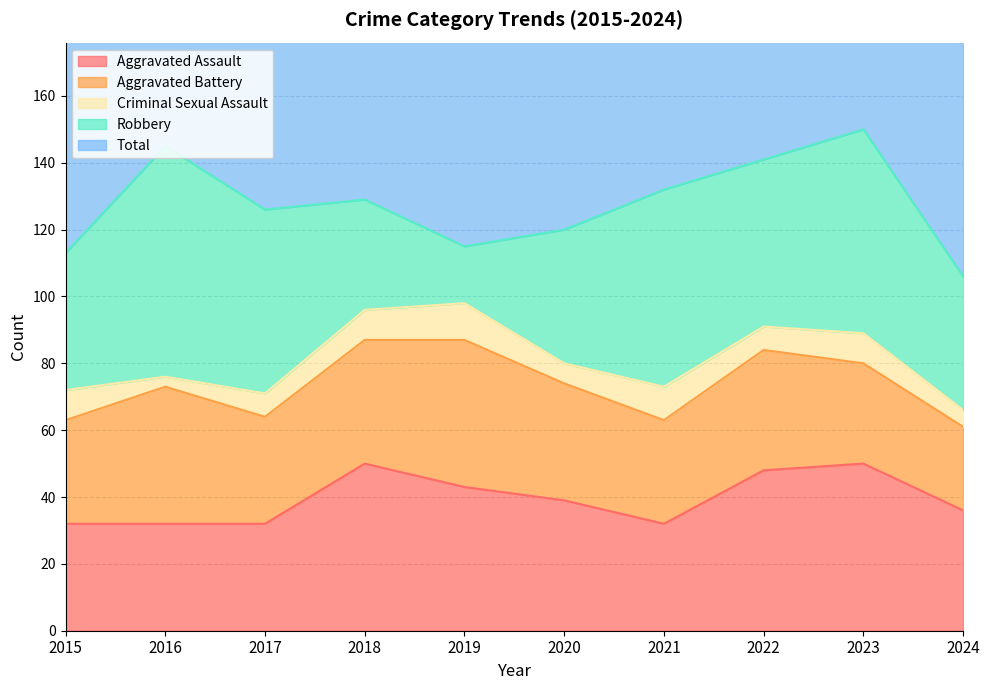

What are all the series names shown in the legend?

Aggravated Assault, Aggravated Battery, Criminal Sexual Assault, Robbery, Total